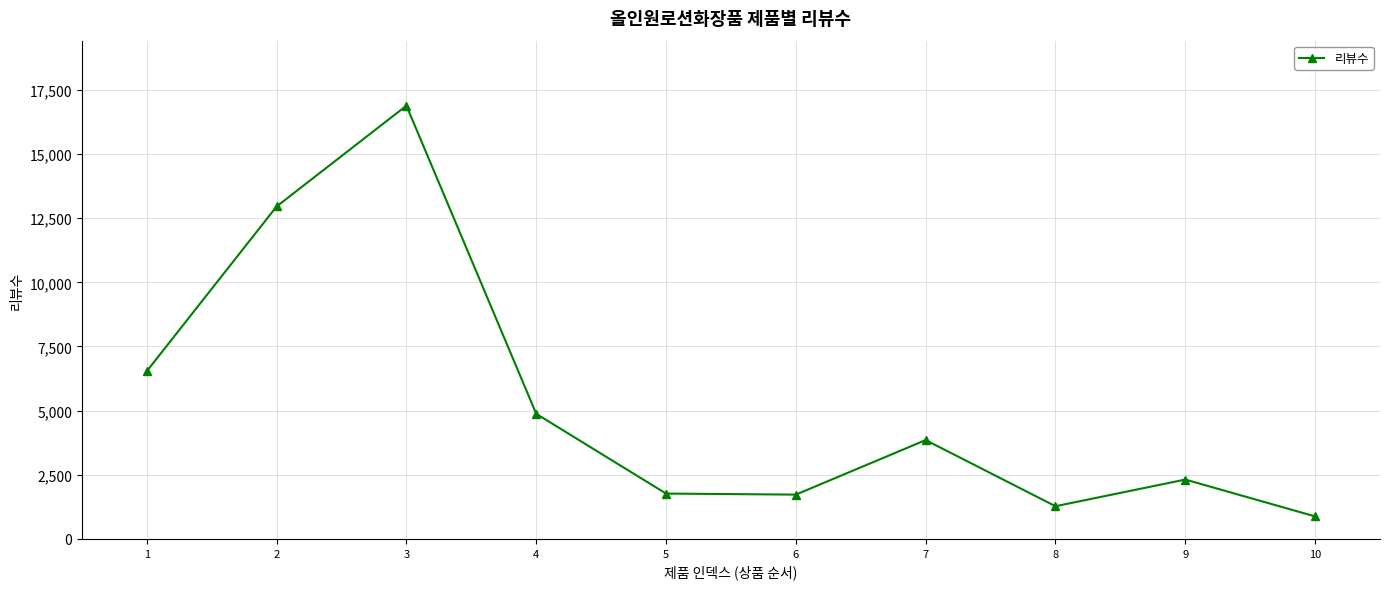

What is the minimum value shown in the chart?

877